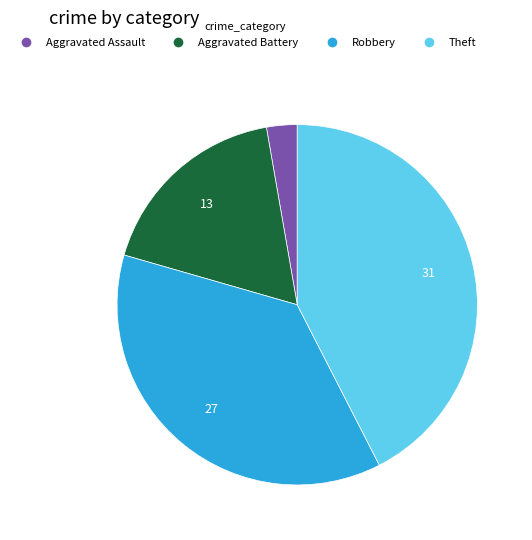

What is the smallest slice in the pie chart?

Aggravated Assault